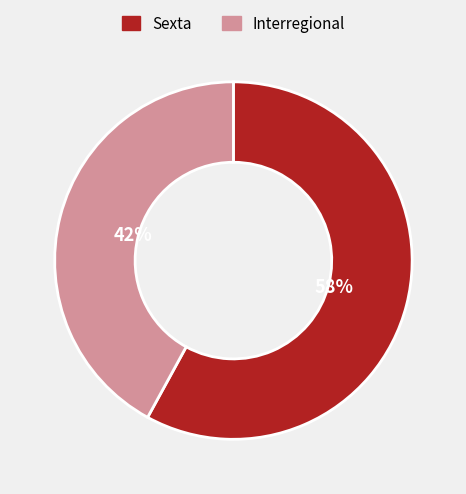

Combined, do Sexta and Interregional account for over 50%?

Yes